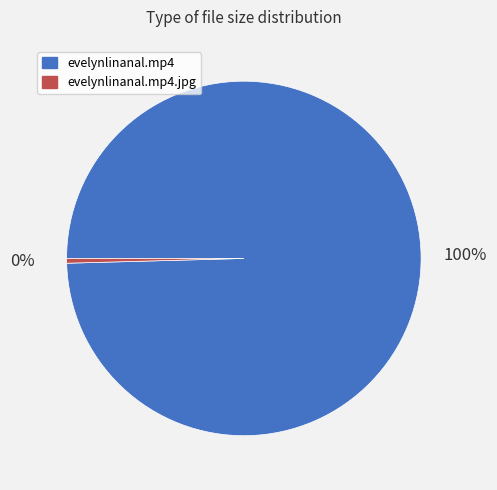

What is the smallest slice in the pie chart?

evelynlinanal.mp4.jpg